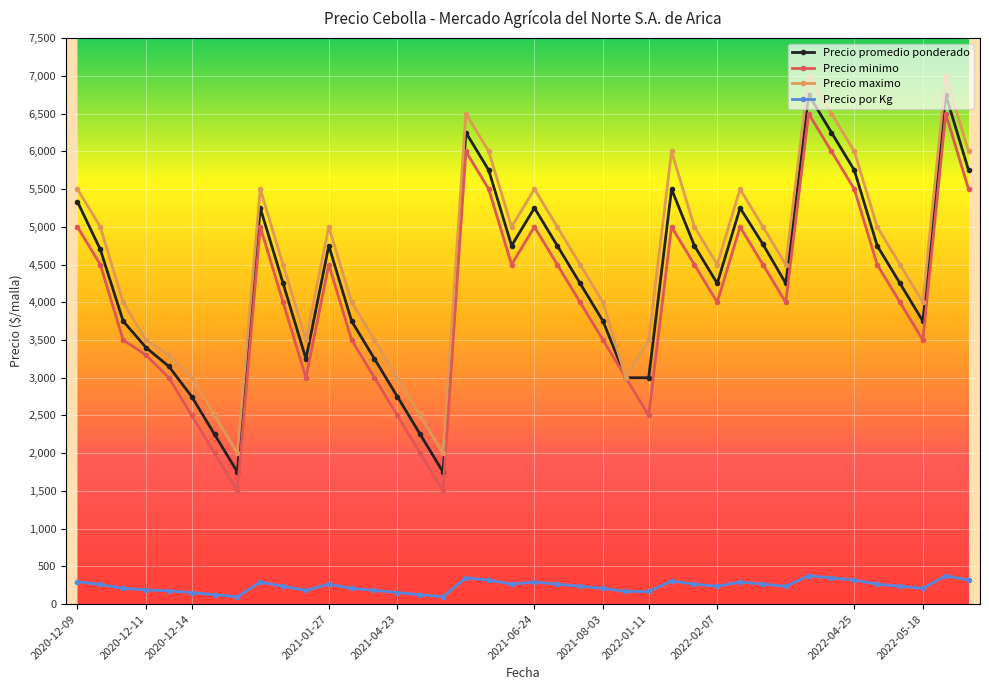

True or false: Precio maximo has more than 1 interior local peaks.

True